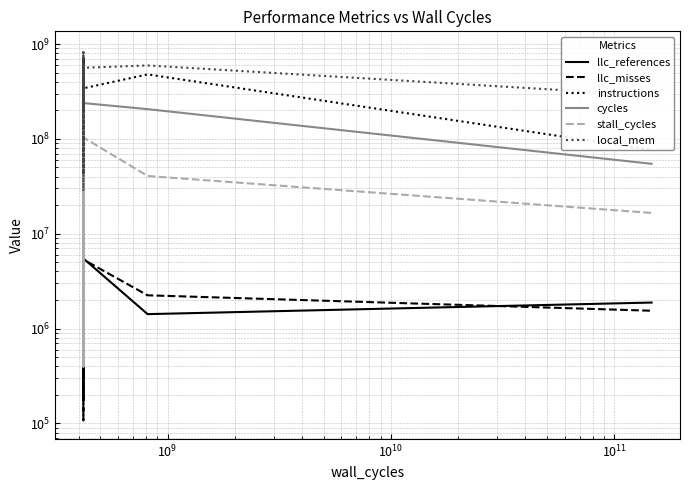

What are all the series names shown in the legend?

llc_references, llc_misses, instructions, cycles, stall_cycles, local_mem